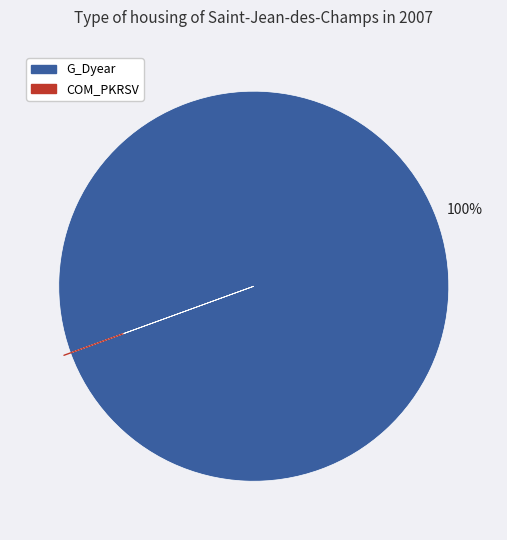

To the nearest percent, what is the average slice percentage?

50%